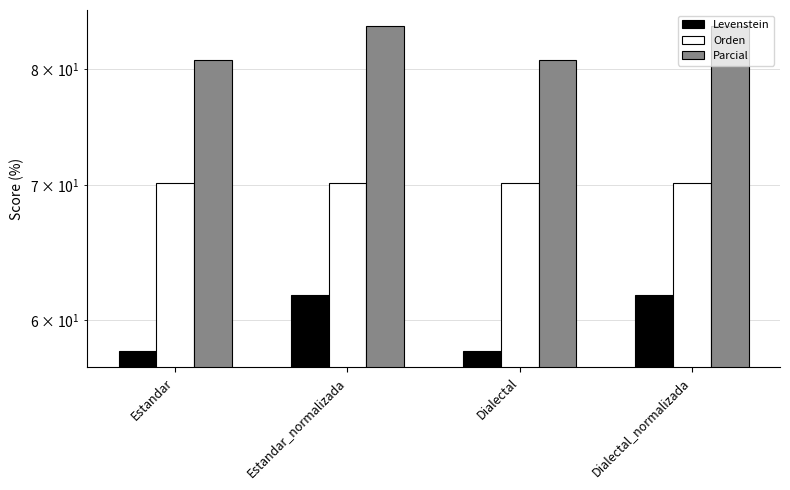

How many bars are there in each group?

3